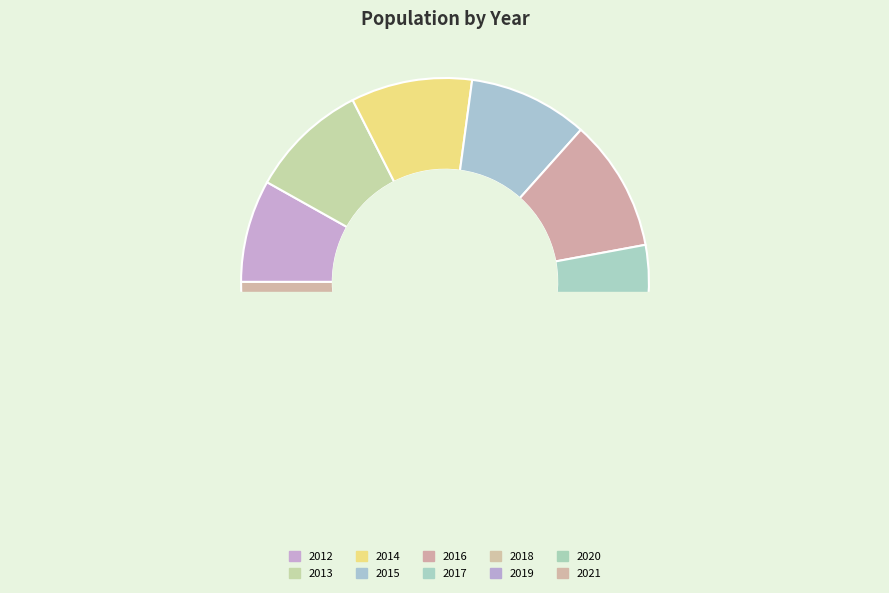

Does 2018 account for over 50% of the chart?

No